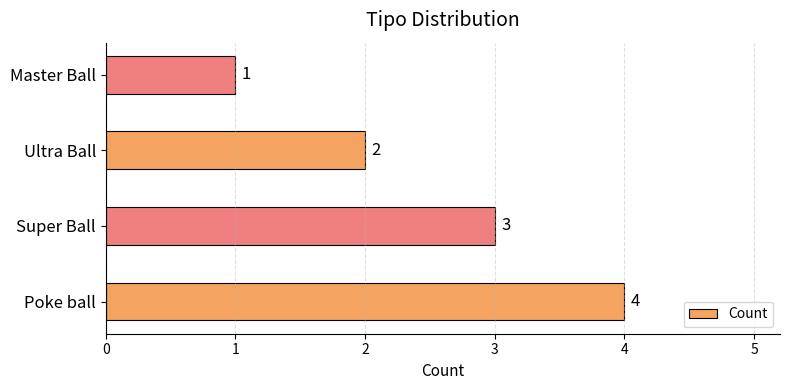

What is the ratio of the value at Ultra Ball to the value at Super Ball?

0.7